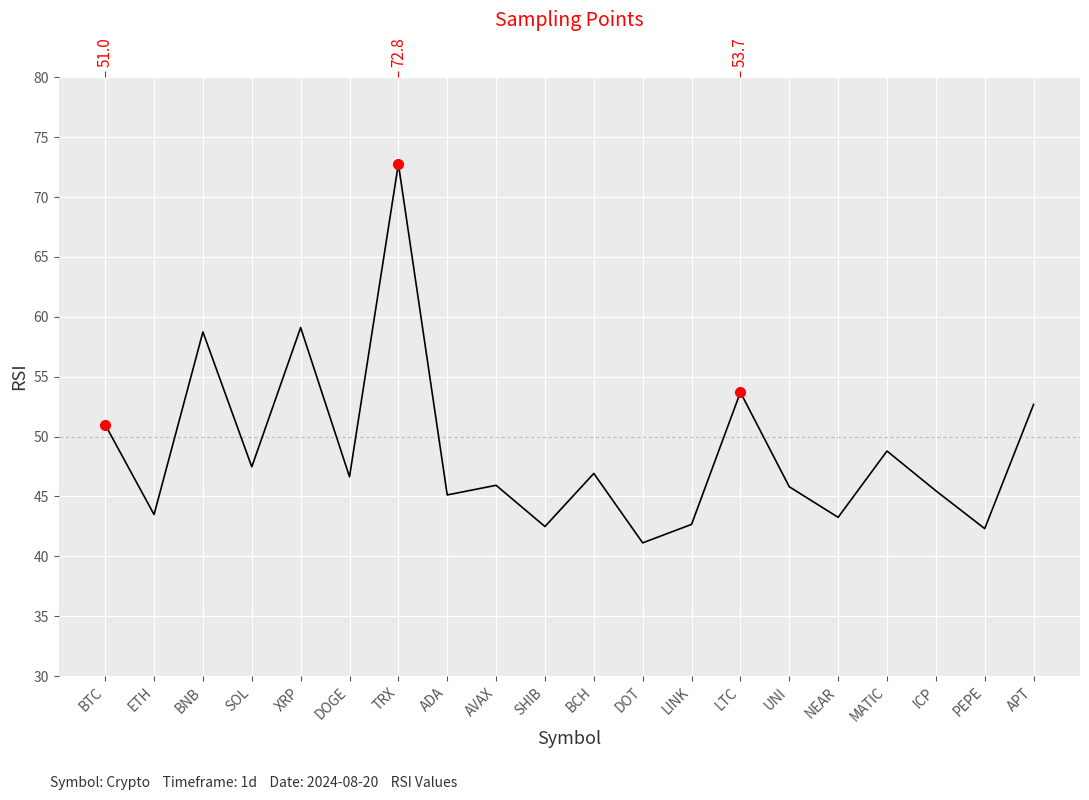

The value at DOT is 27.9. True or false?

False